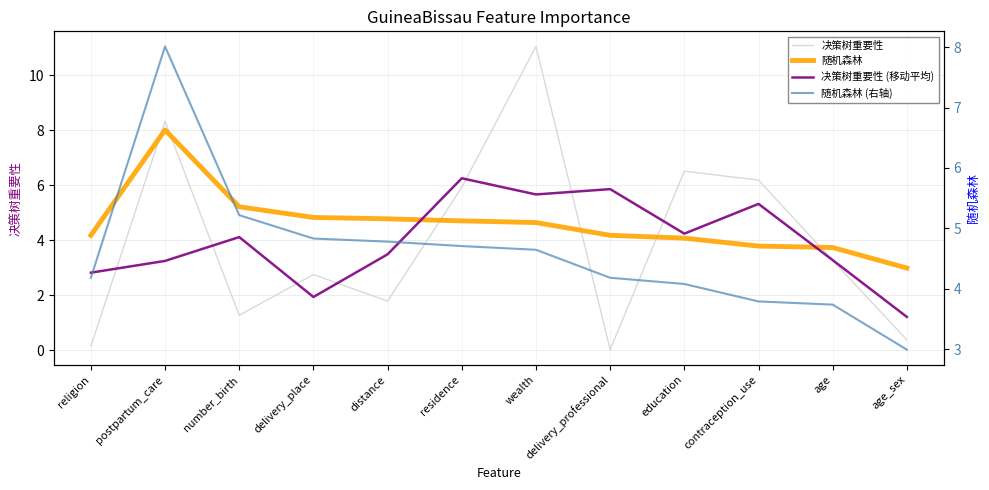

Which category has the highest value in the 决策树重要性 (移动平均) series?

residence